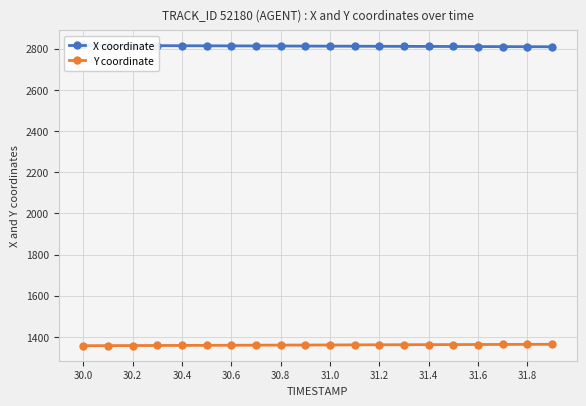

The value of Y coordinate at 31.0 is 1361.5. True or false?

True